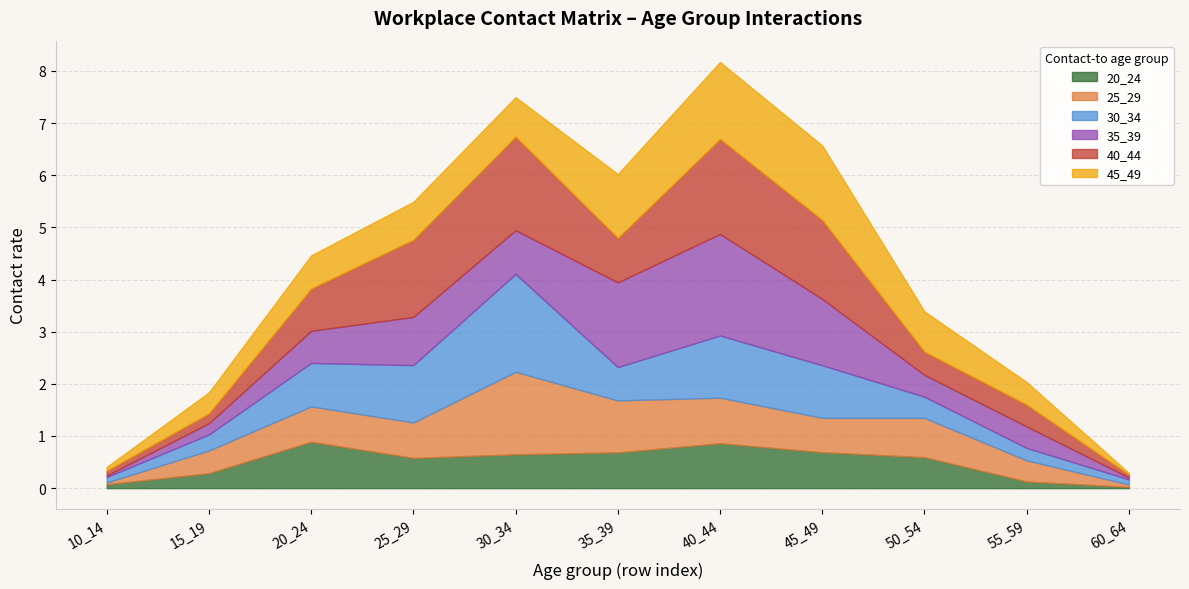

List the series in order of their peak value, highest first.

35_39, 30_34, 40_44, 25_29, 45_49, 20_24